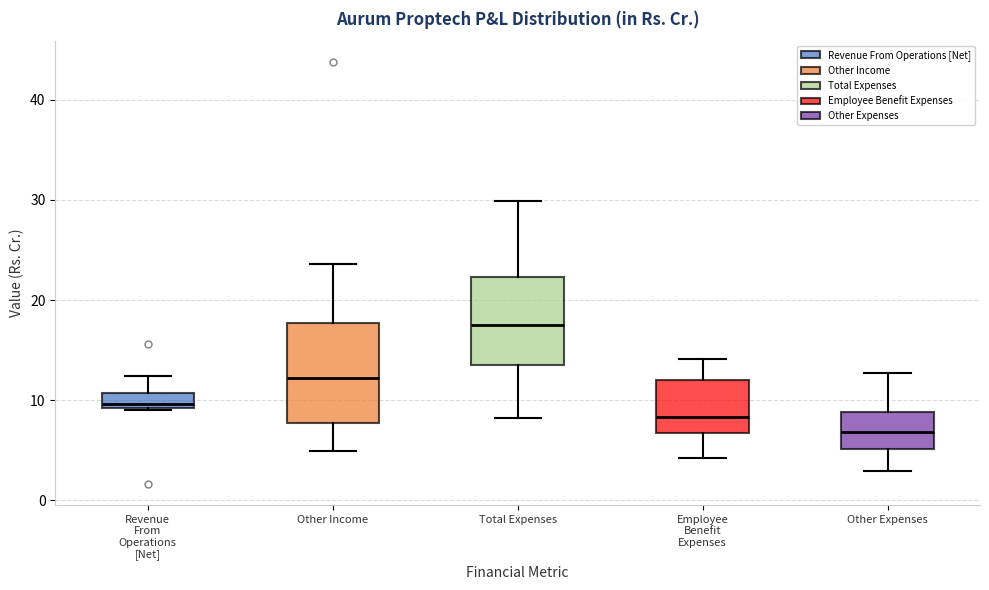

Which box's median line is the highest?

Total Expenses